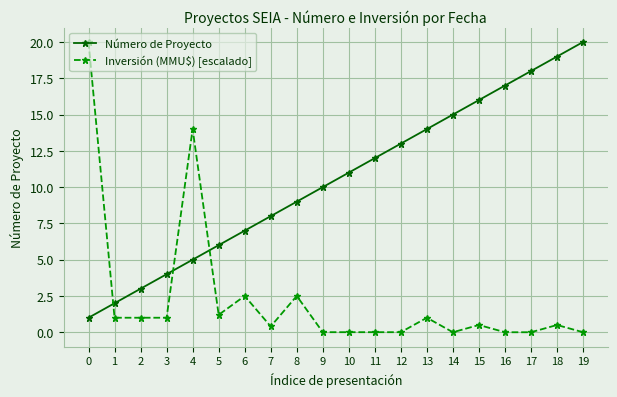

Which series ends up on top after the final intersection of Inversión (MMU$) [escalado] and Número de Proyecto?

Número de Proyecto